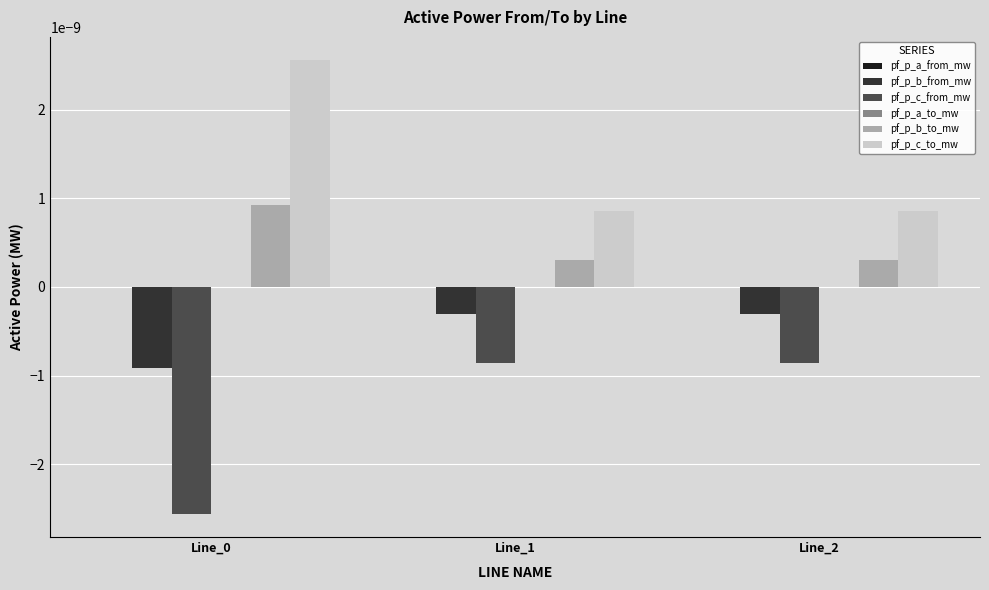

Is it true that pf_p_c_to_mw equals 0.0 at Line_1?

True